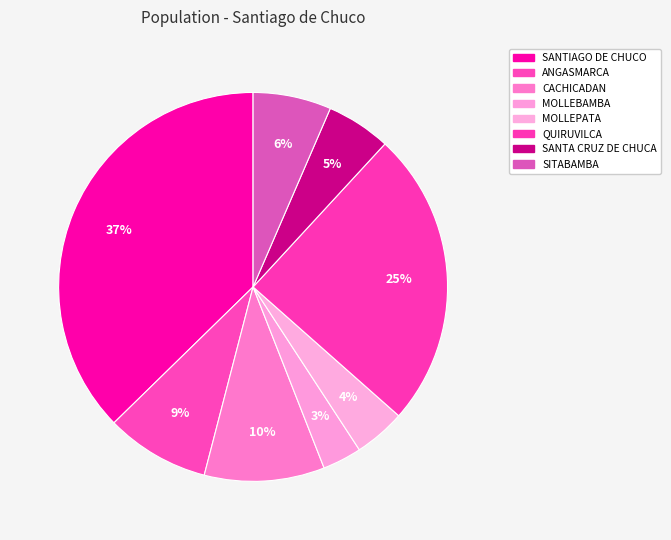

Count the number of slices in the pie.

8